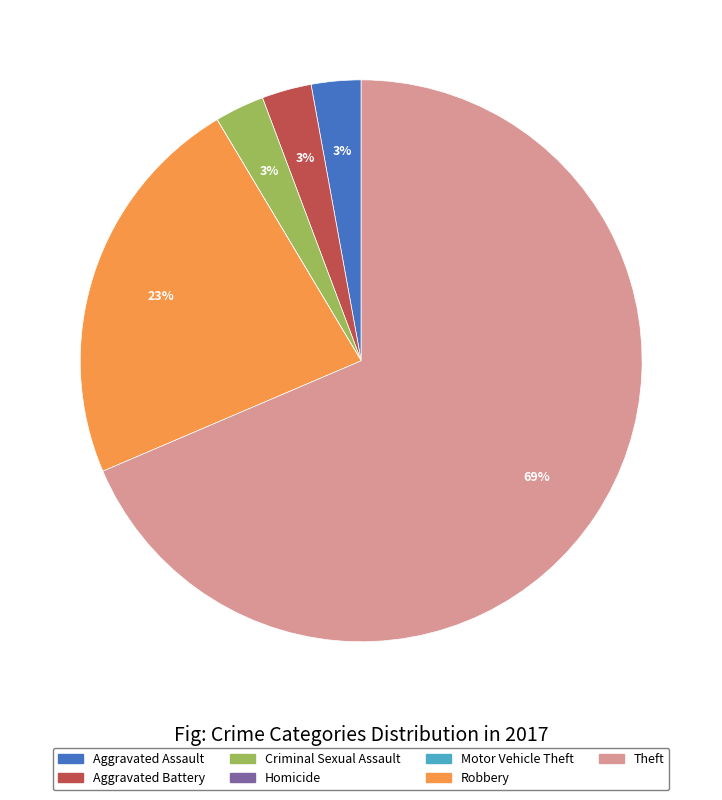

Is the sum of Aggravated Battery and Theft greater than half?

Yes